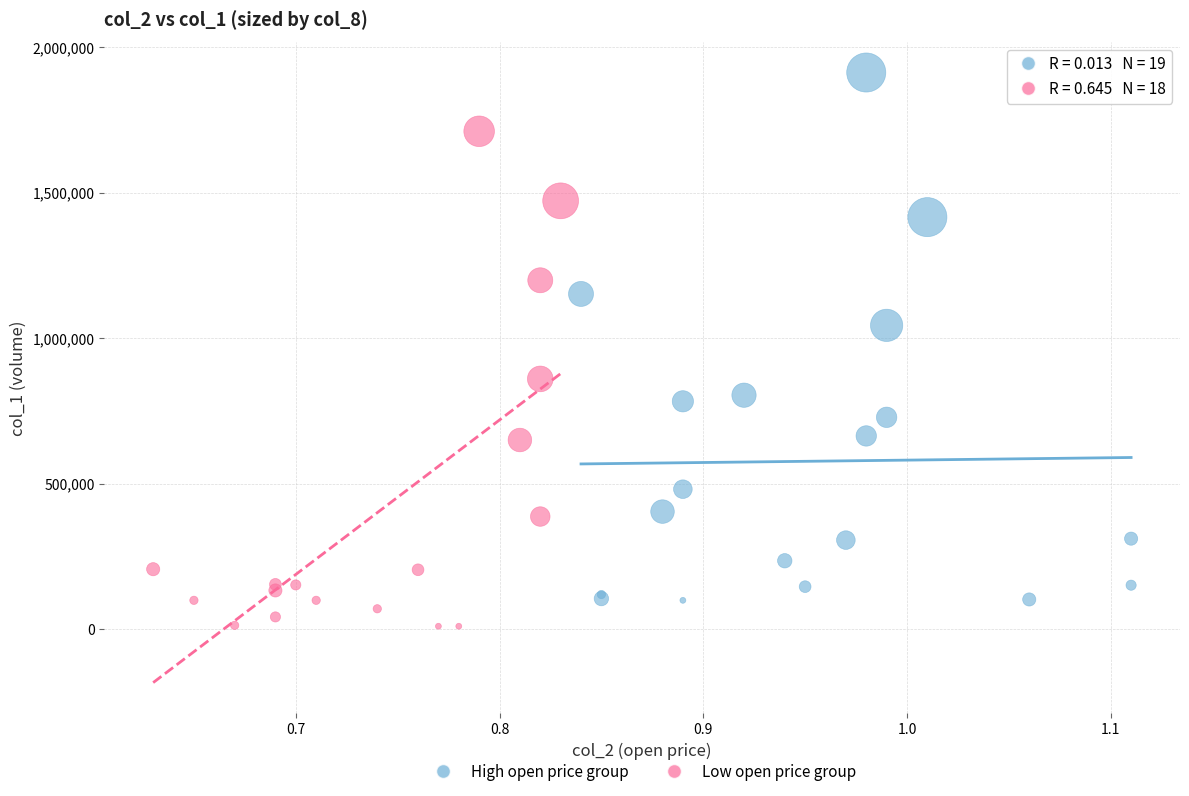

Which series has the widest spread of Y values?

High open price group